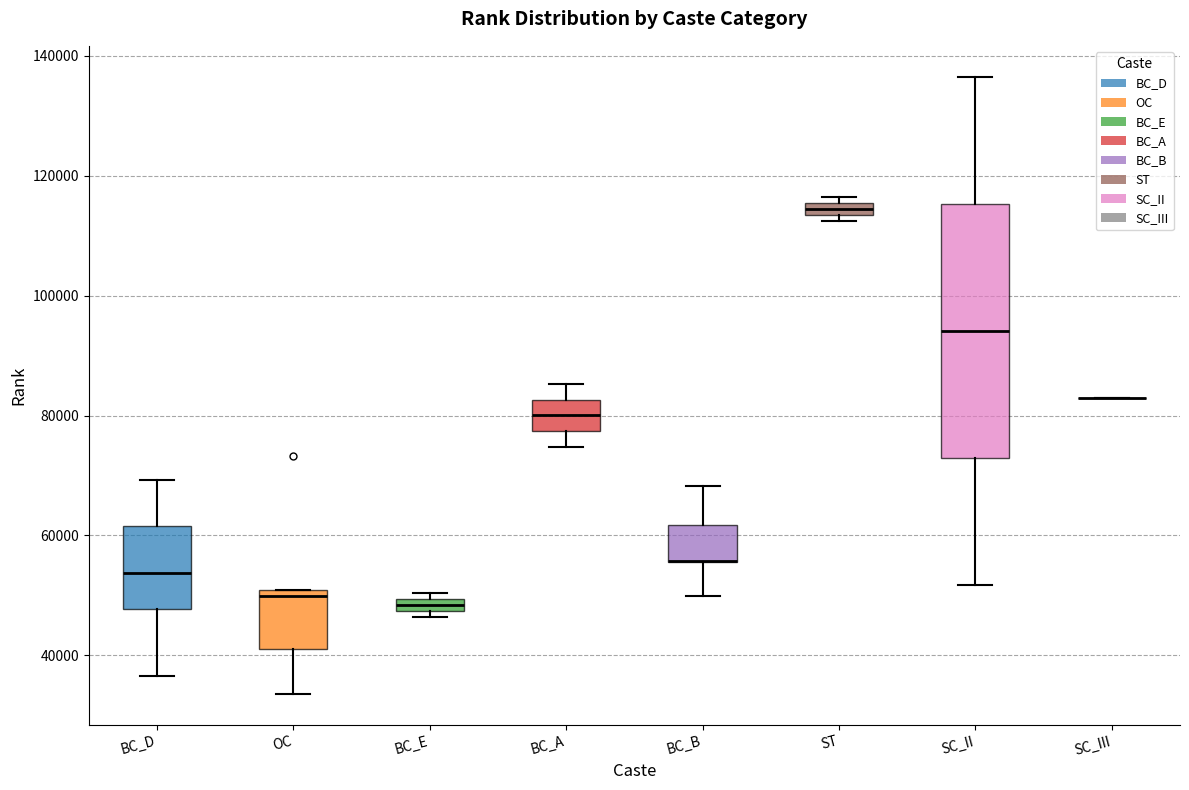

Which box is the tallest, from its lower edge to its upper edge?

SC_II